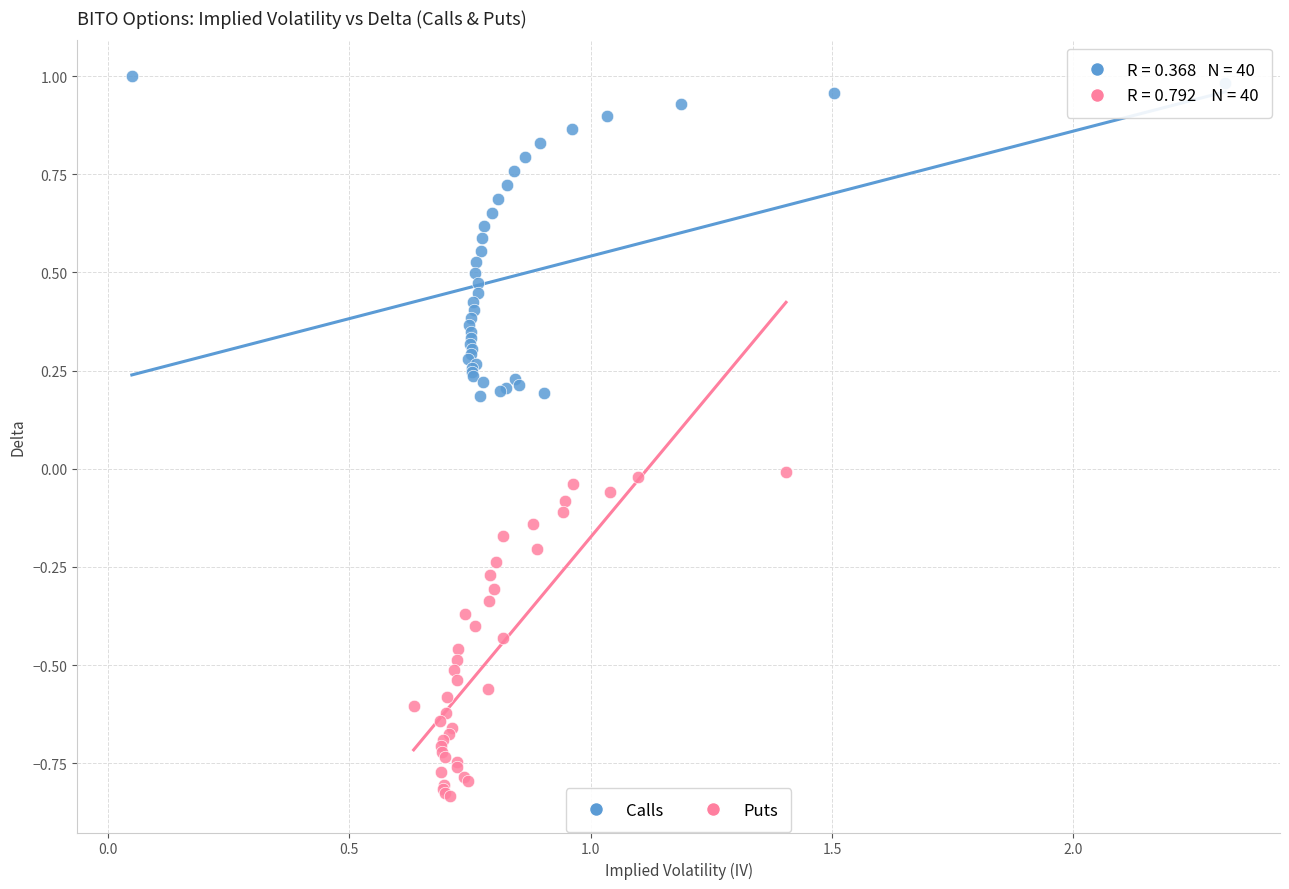

Which series contains the highest Y value?

Calls